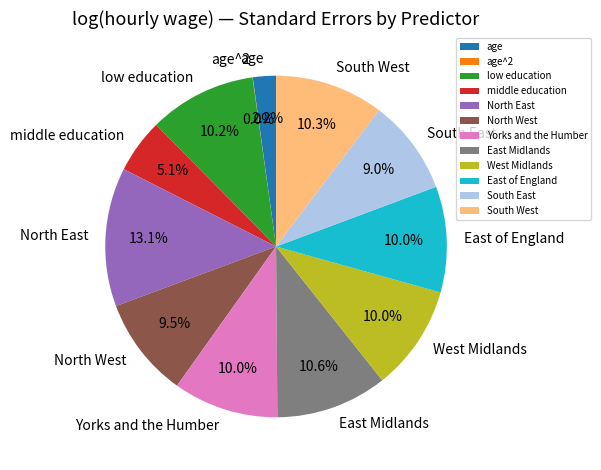

Which category has the biggest portion of the pie?

North East